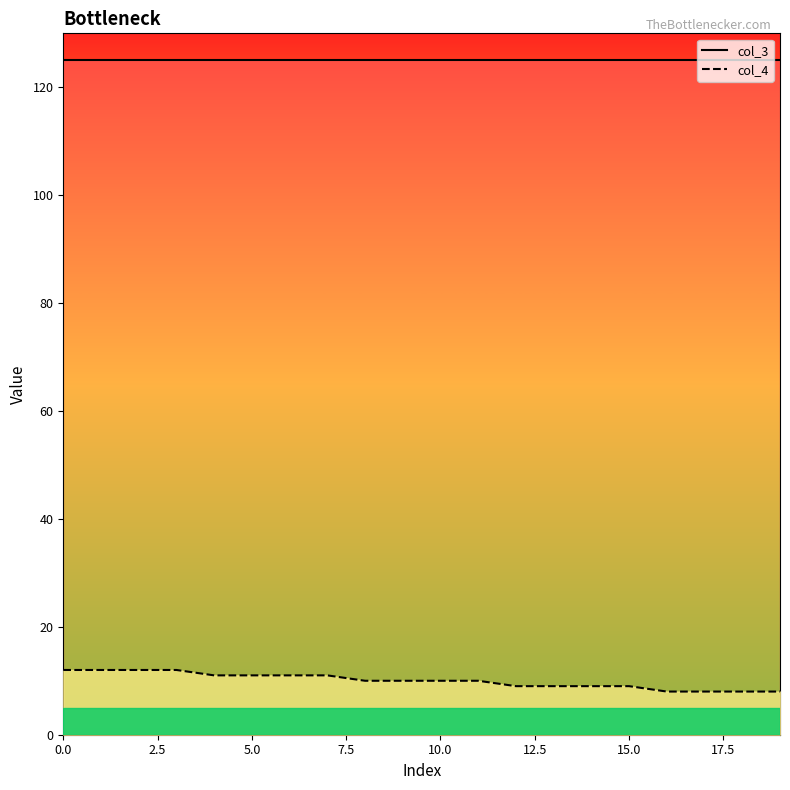

What is the maximum value for col_4 line?

12